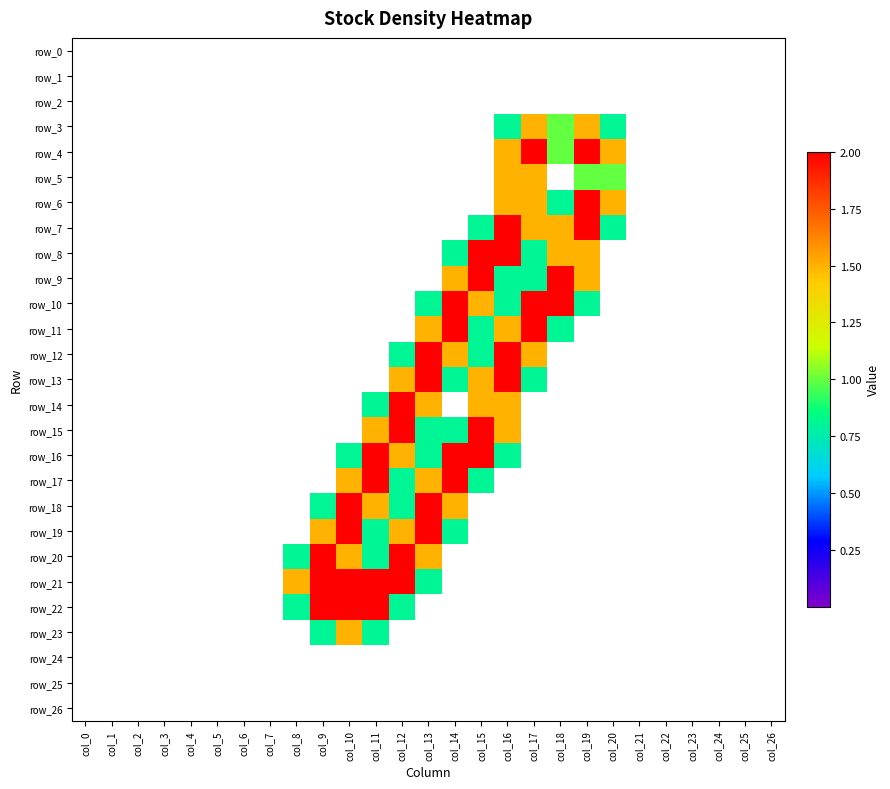

Between col_13 and col_24, which series saw the biggest shift?

row_12